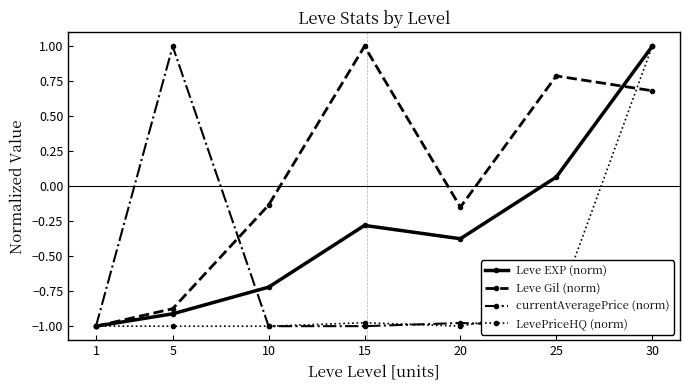

True or false: Leve EXP (norm) and currentAveragePrice (norm) cross at least once.

True